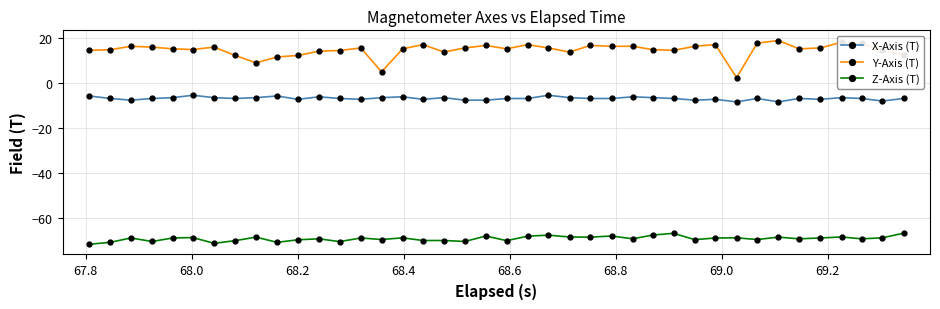

What is the minimum value shown in the chart?

-71.8